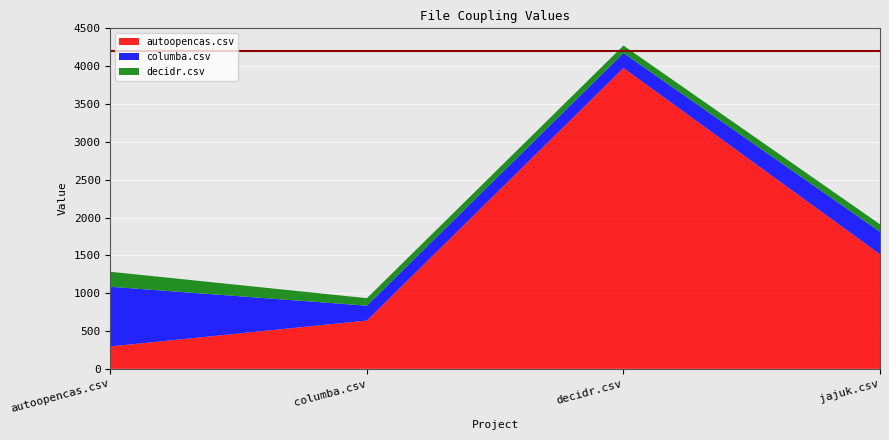

Reading right to left, extract all data points from this chart.

autoopencas.csv: 1514.5	3975.5	638.5	296.0
columba.csv: 297.0	198.0	196.5	789.0
decidr.csv: 99.0	99.0	99.0	198.0